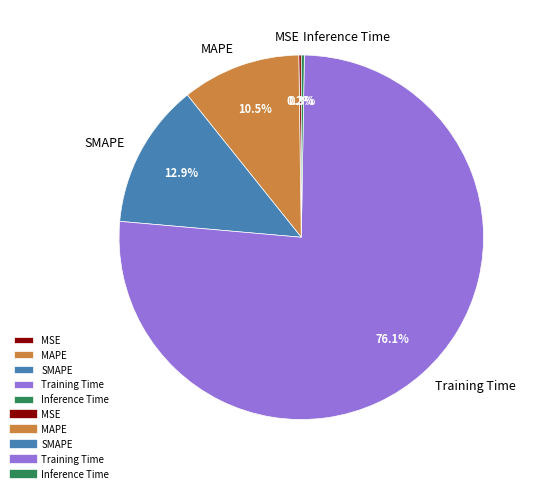

Is the sum of SMAPE and MAPE greater than half?

No